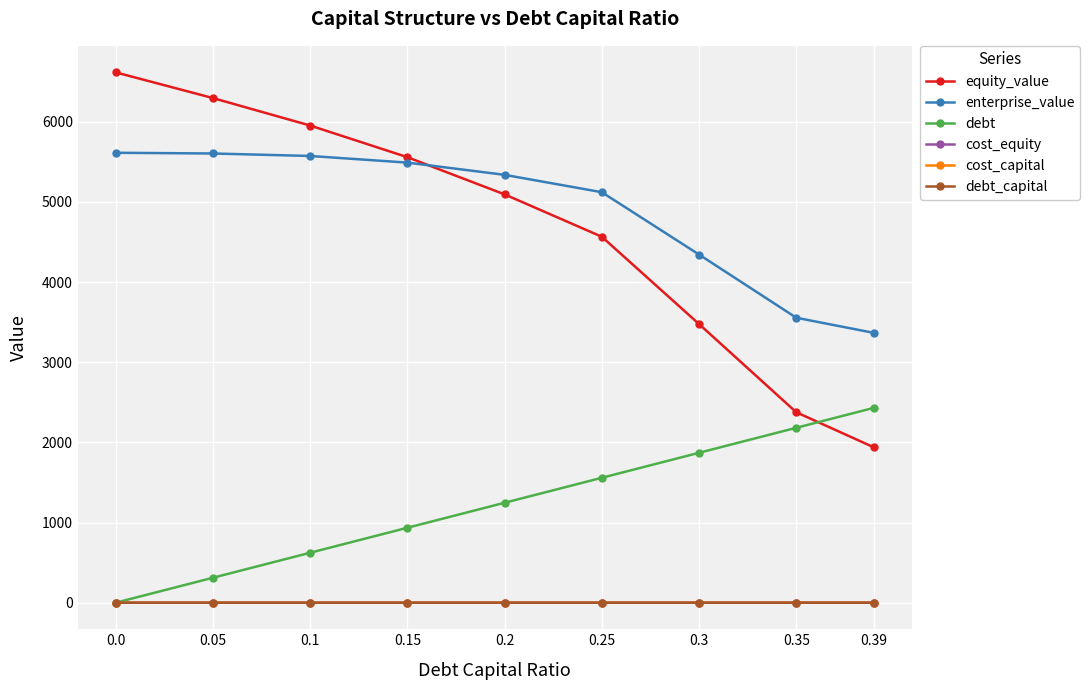

Is it true that enterprise_value equals 5121.7 at 0.25?

True